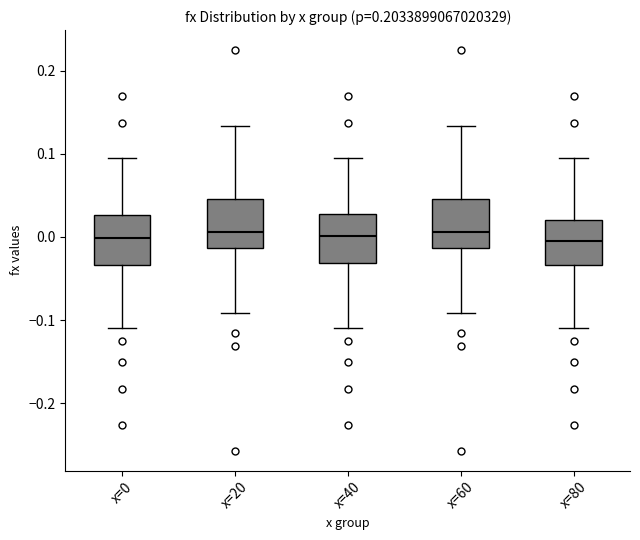

Where is the upper edge of the box for x=0 on the y-axis? The values are not printed on the chart, so give them approximately, as read against the axis.

0.03